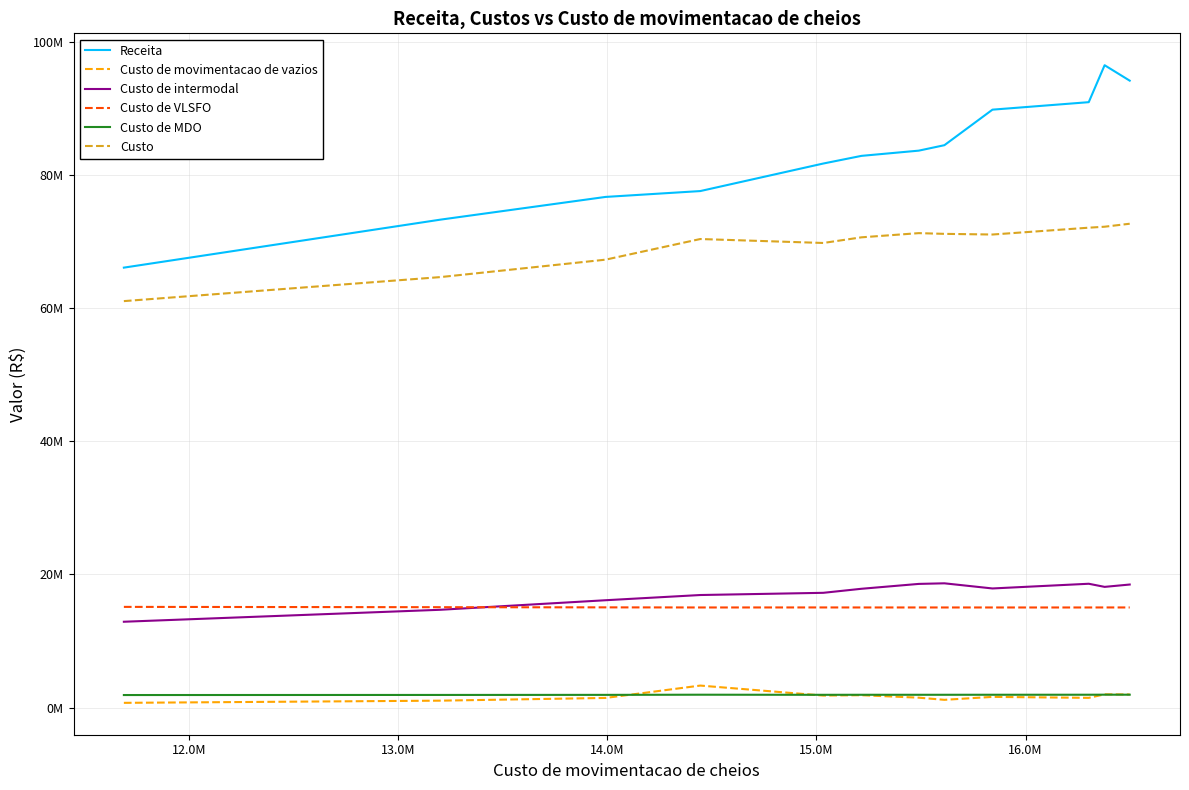

What is the sum of all Custo de intermodal values?

206009822.8